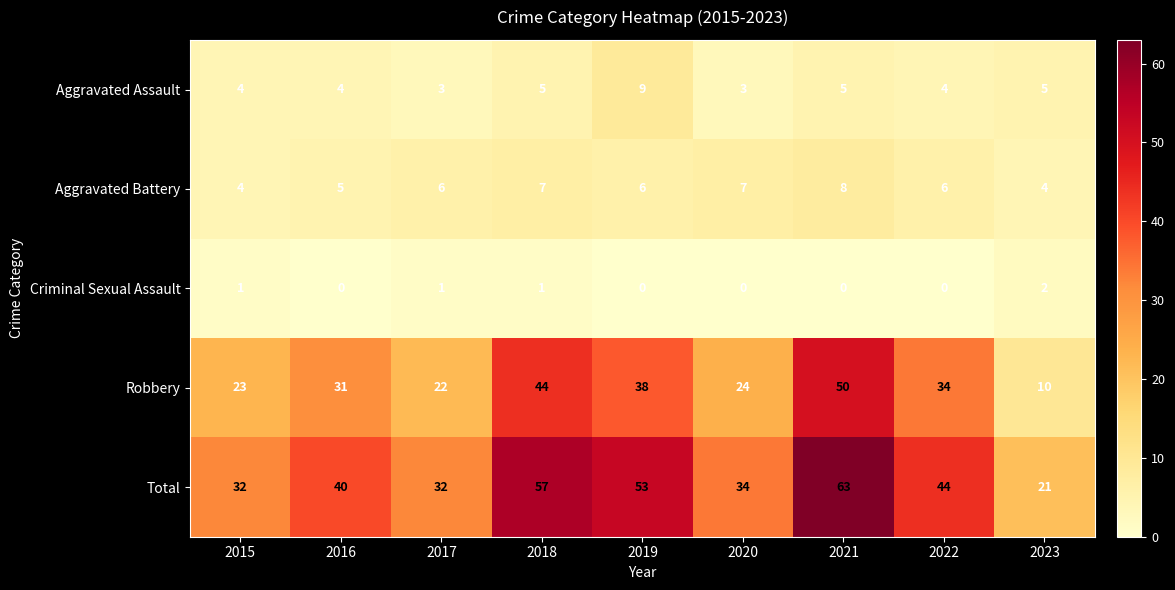

At which category does the chart reach its peak across all series?

2021